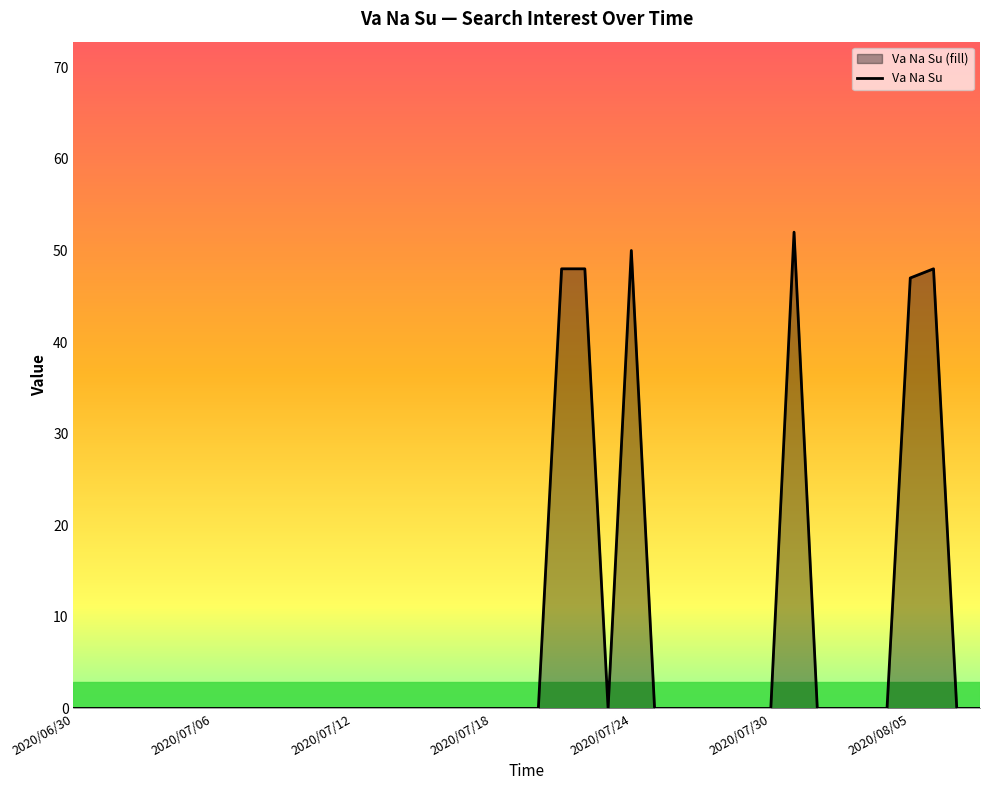

How many values are above zero?

6